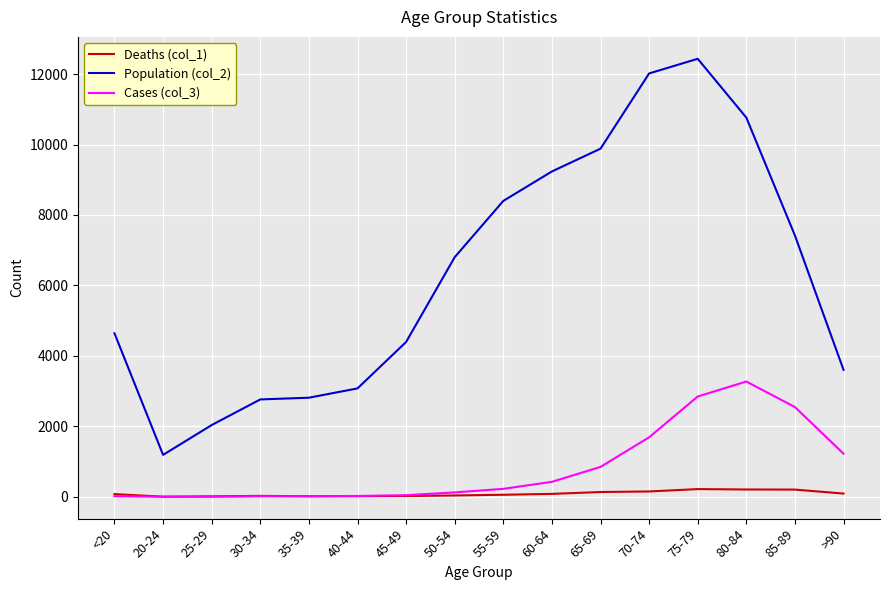

Which series has the largest range (max minus min)?

Population (col_2)